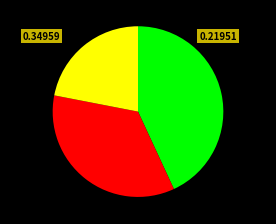

Does any single category account for the majority?

No